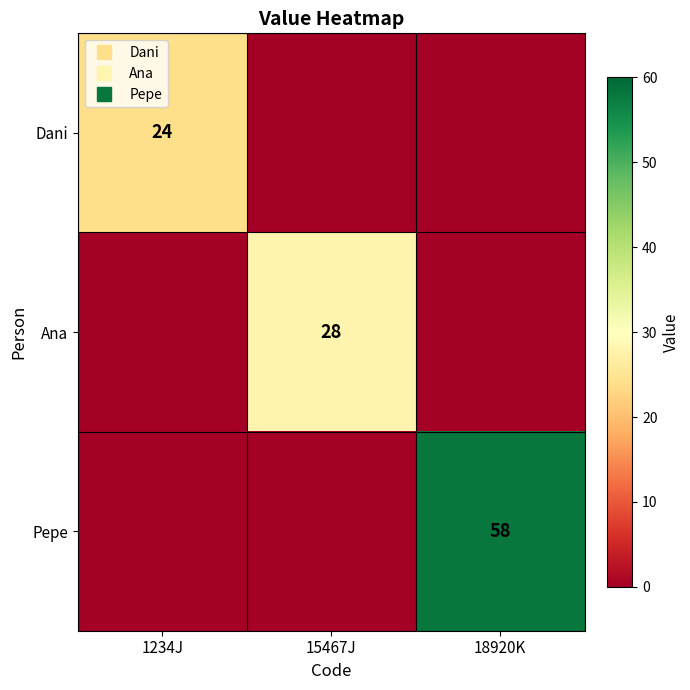

Rank the series by their maximum value, from lowest to highest.

Dani, Ana, Pepe